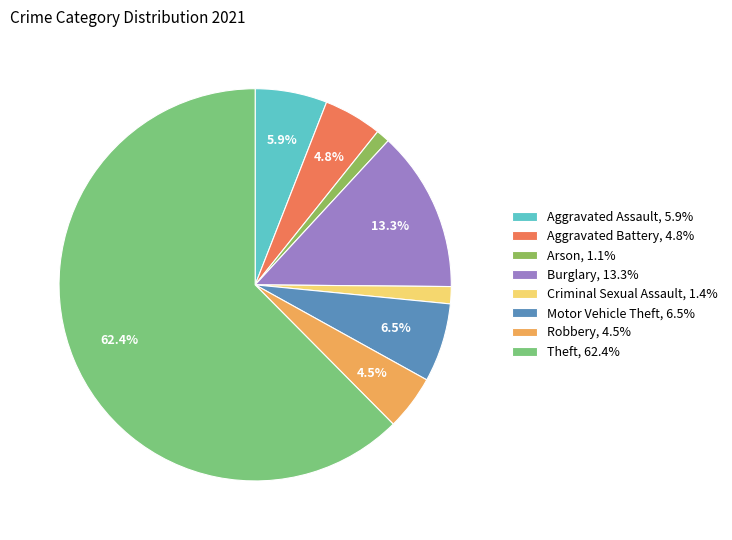

Do Aggravated Assault, 5.9% and Criminal Sexual Assault, 1.4% together represent more than half of the pie?

No